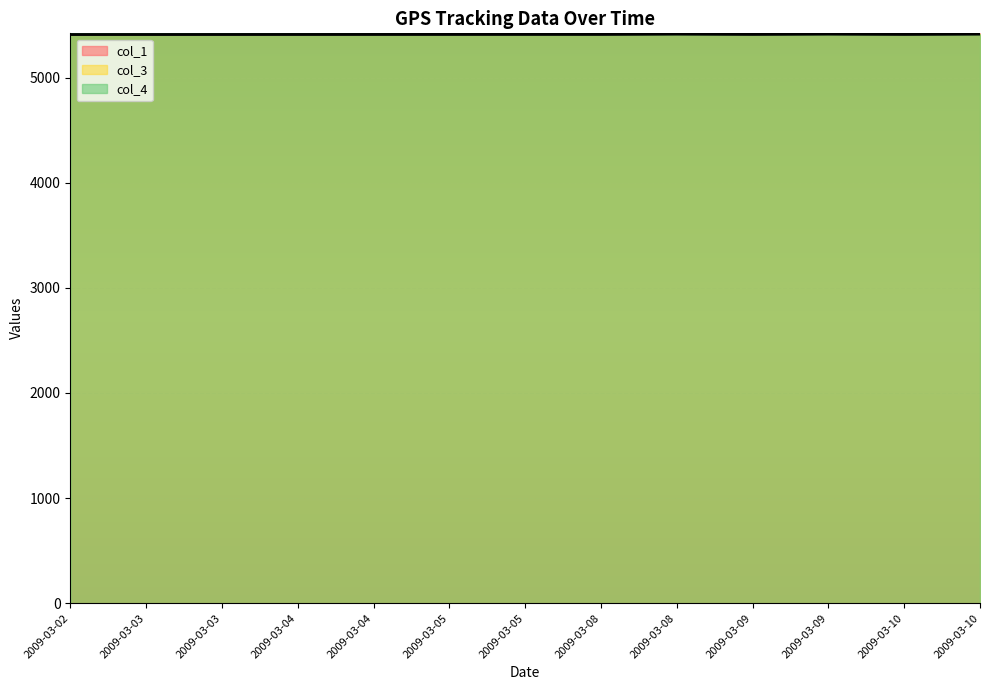

What is the difference between the col_1 values at 2009-03-04 and 2009-03-04?

1.0